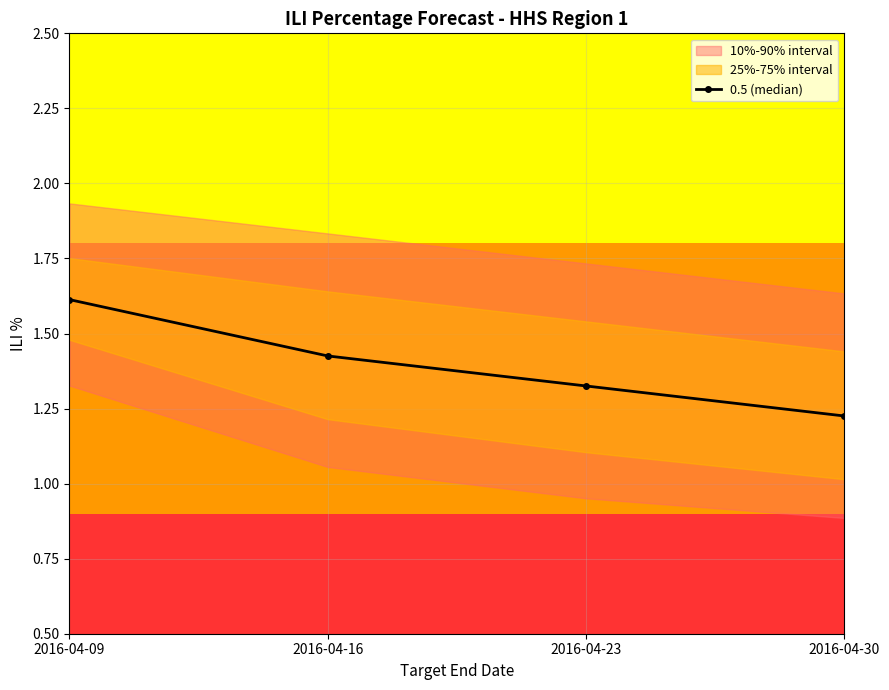

True or false: the data has more than 1 interior local peaks.

False